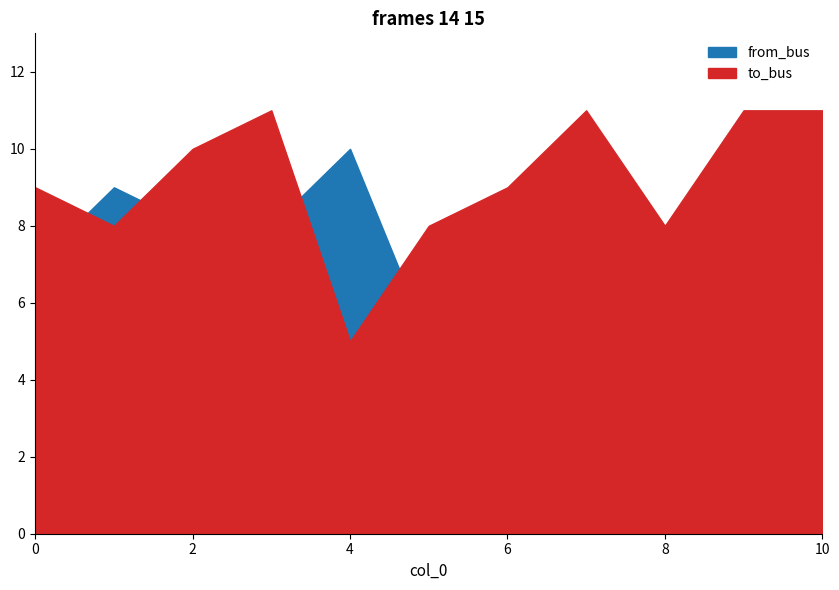

Between 4 and 0, which is larger?

4